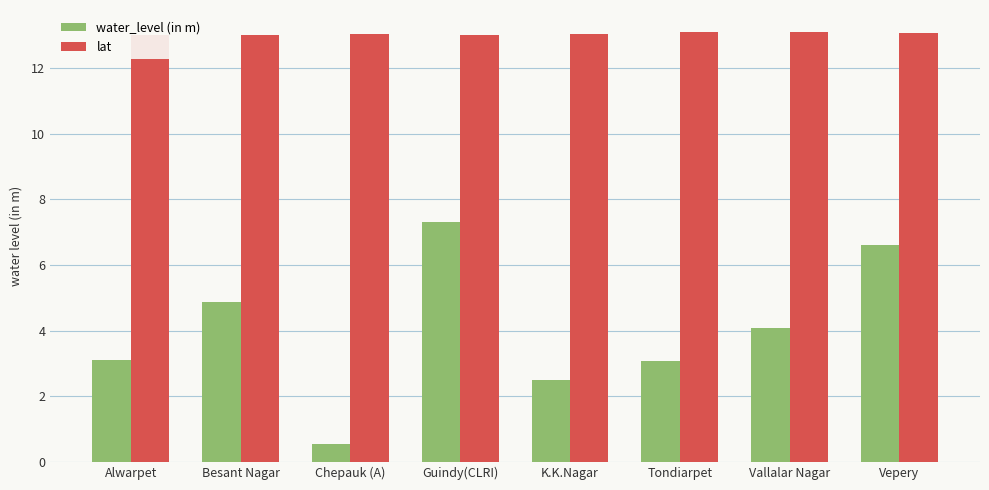

The water_level (in m) series shows 6.3 at Besant Nagar. True or false?

False